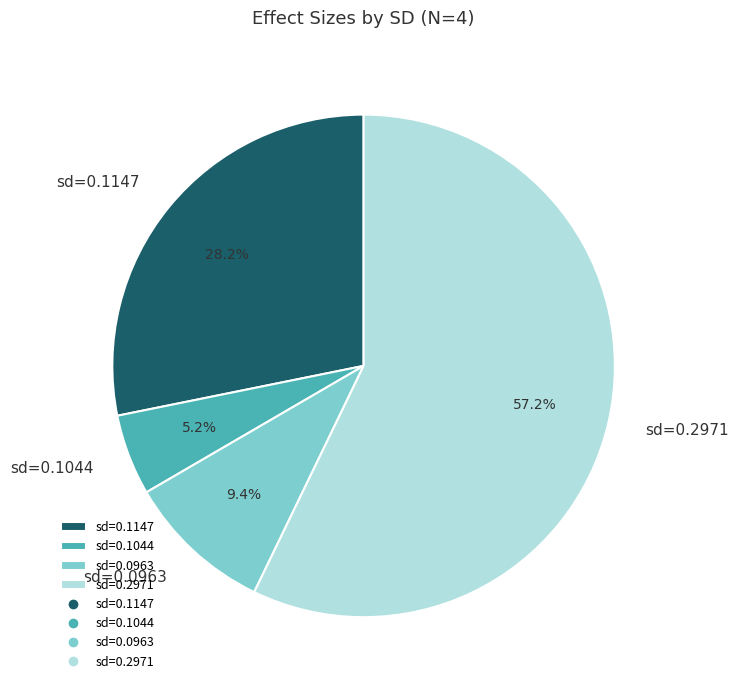

Combined, do sd=0.2971 and sd=0.1147 account for over 50%?

Yes